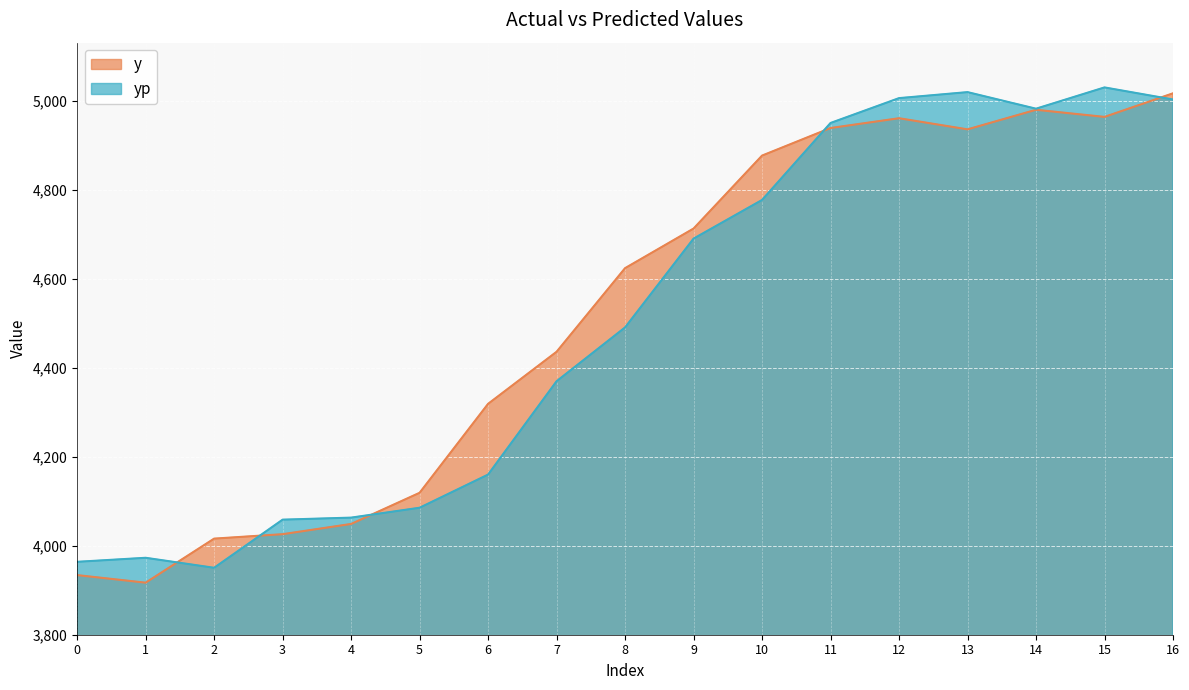

Is the value of yp at 8 greater than the value of y at 8?

No